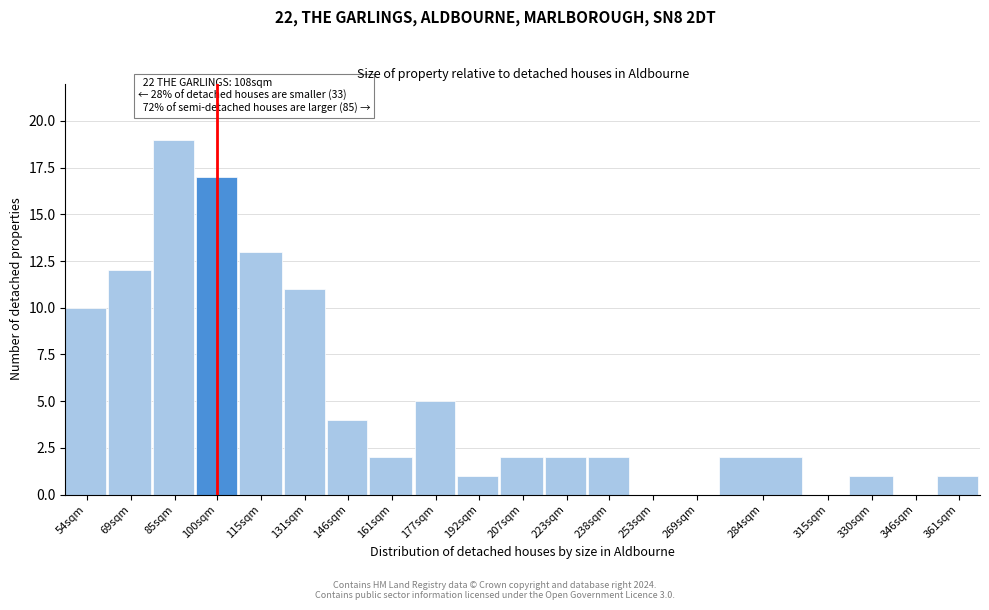

Reading left to right, list all the values displayed in this chart.

54sqm=10	69sqm=12	85sqm=19	100sqm=17	115sqm=13	131sqm=11	146sqm=4	161sqm=2	177sqm=5	192sqm=1	207sqm=2	223sqm=2	238sqm=2	253sqm=0	269sqm=0	284sqm=2	315sqm=0	330sqm=1	346sqm=0	361sqm=1